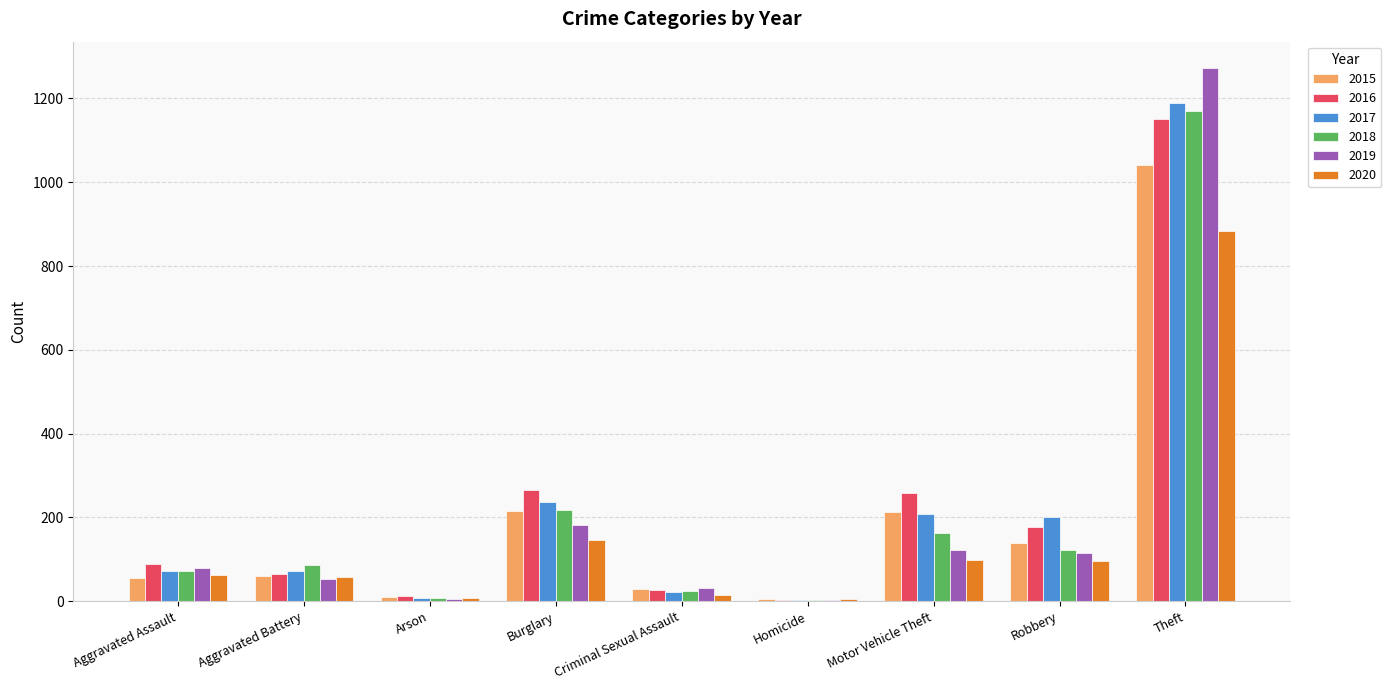

Which series has the widest spread of values?

2019